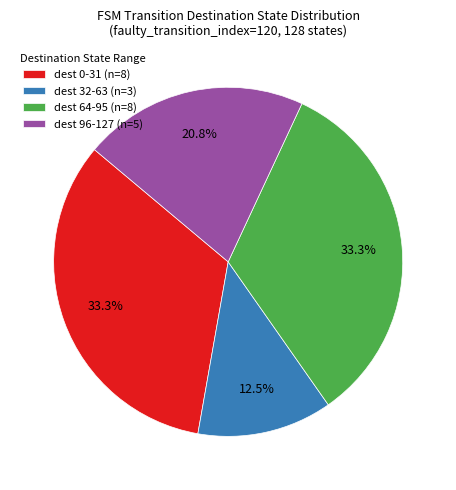

What is the total percentage of dest 64-95 (n=8) and dest 96-127 (n=5)?

54.2%